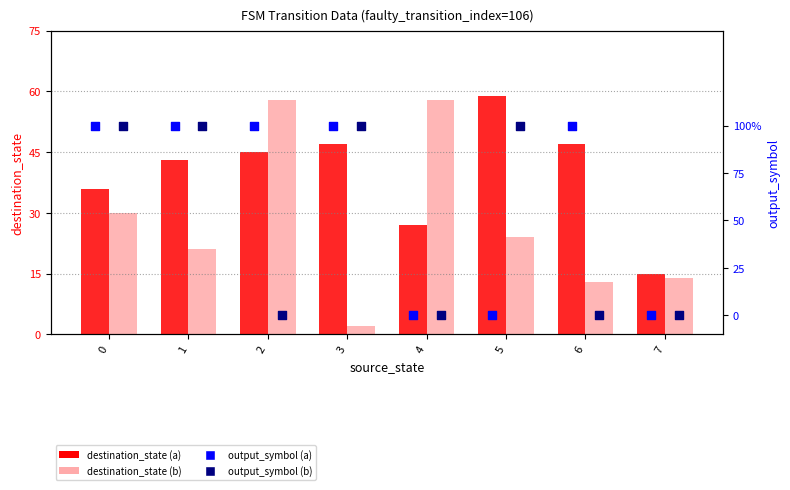

What are all the series names shown in the legend?

destination_state (a), destination_state (b), output_symbol (a), output_symbol (b)